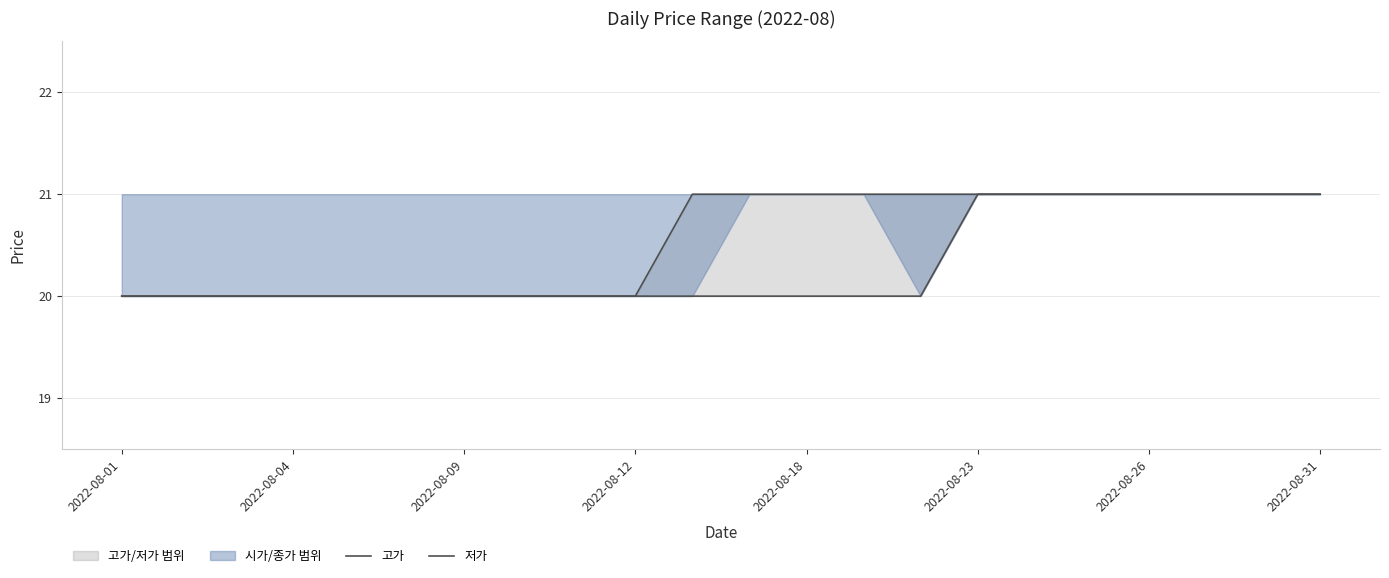

Which series has the largest range (max minus min)?

고가